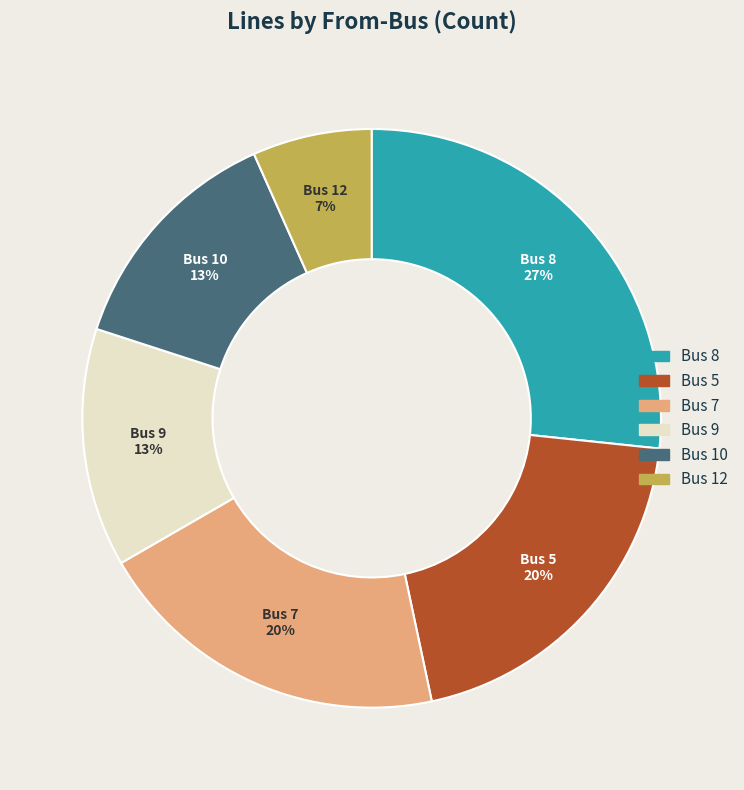

To the nearest percent, what is the difference between the largest and smallest slice percentages?

20%